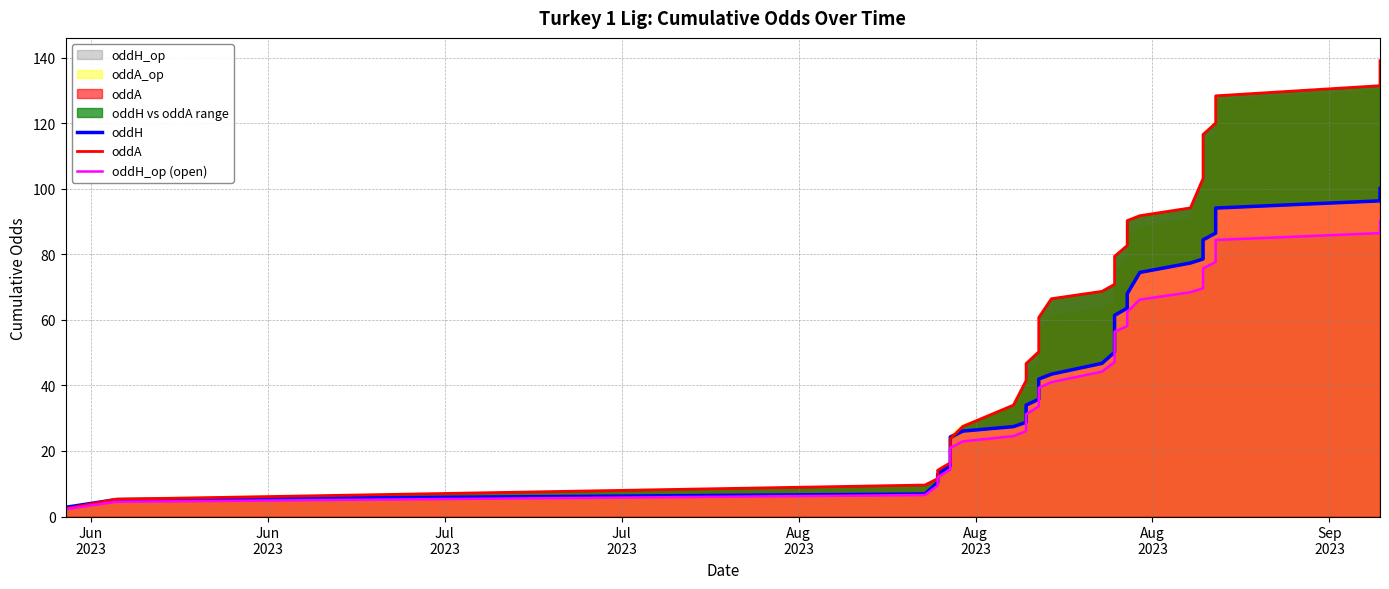

Is the value of oddA at 22 greater than the value of oddH_op (open) at Jul
2023?

Yes